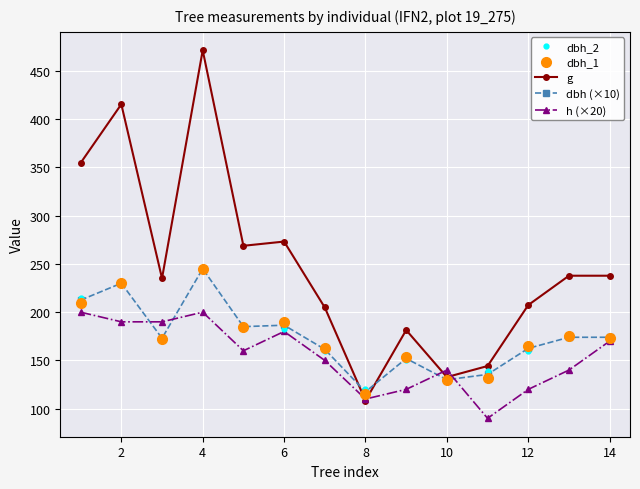

Which series has the largest range (max minus min)?

g